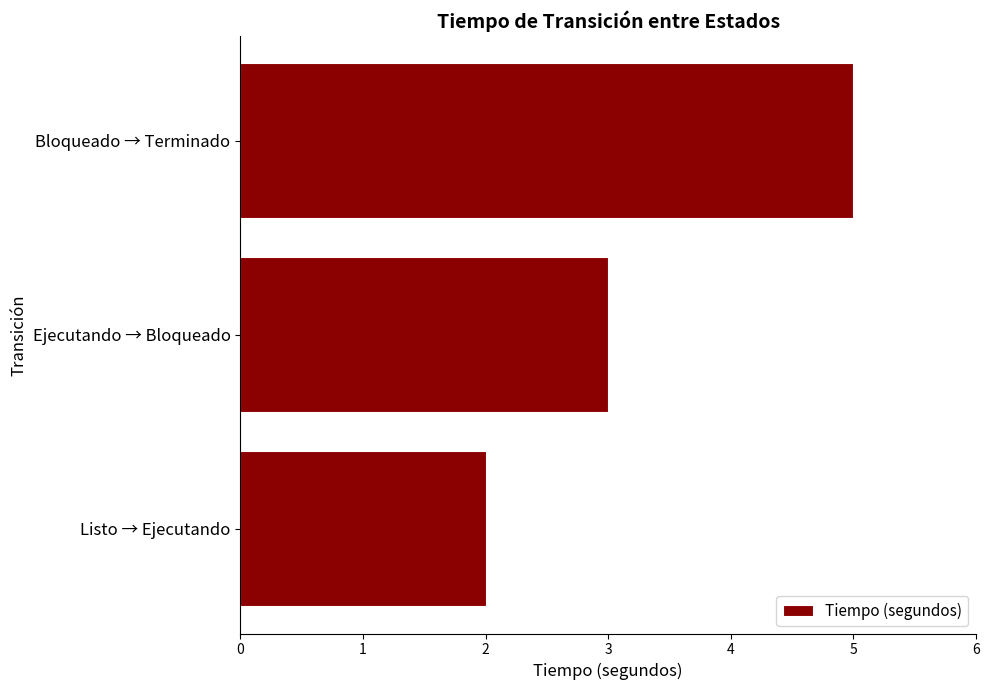

What is the greatest value displayed?

5